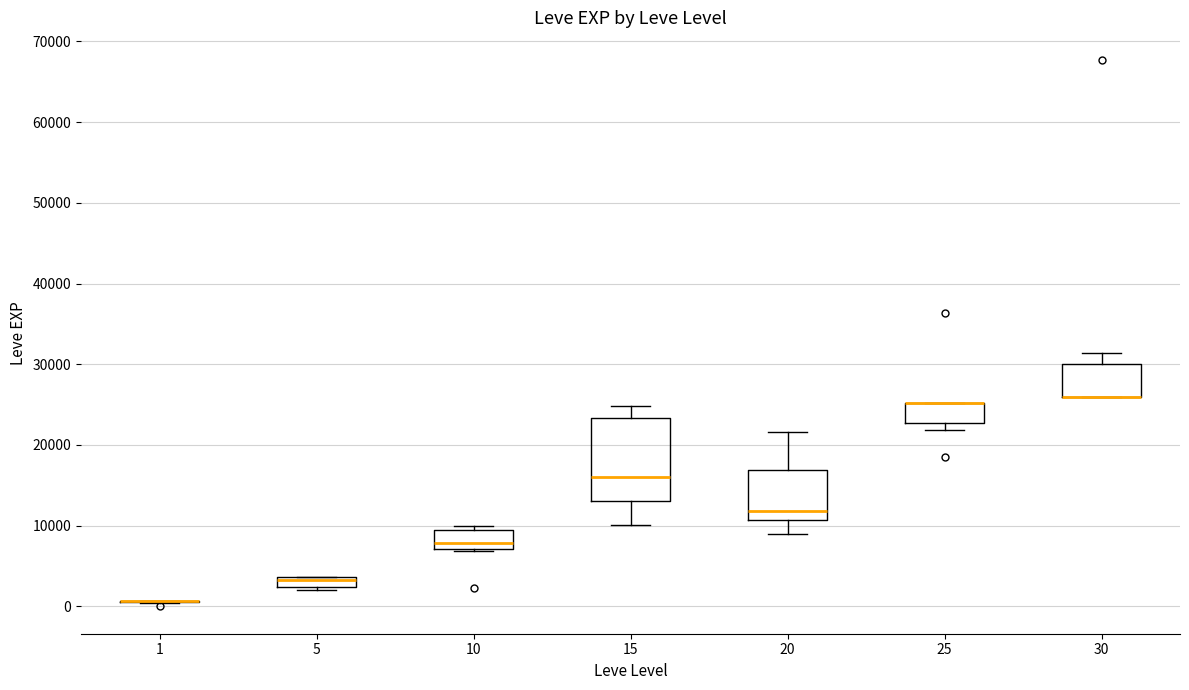

Where is the lower edge of the box at x = 25 on the y-axis? The values are not printed on the chart, so give them approximately, as read against the axis.

23000